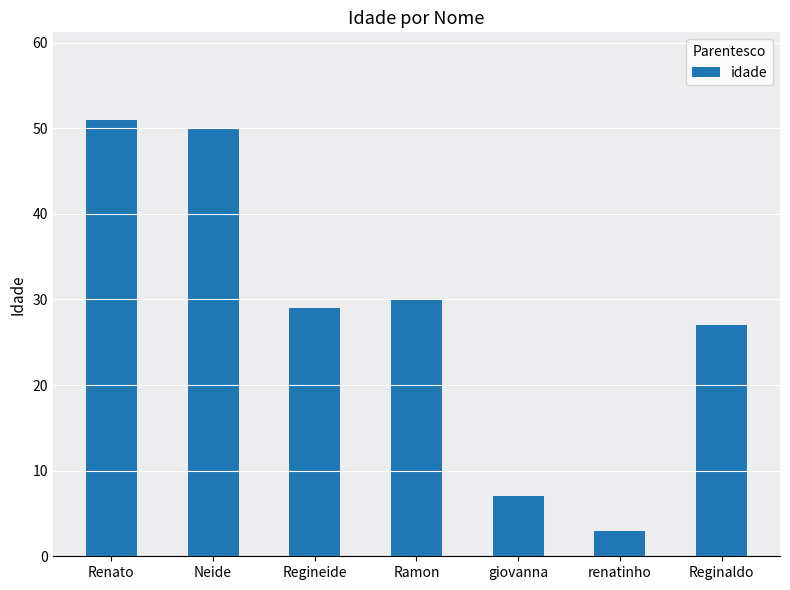

What position from the left is Reginaldo?

7